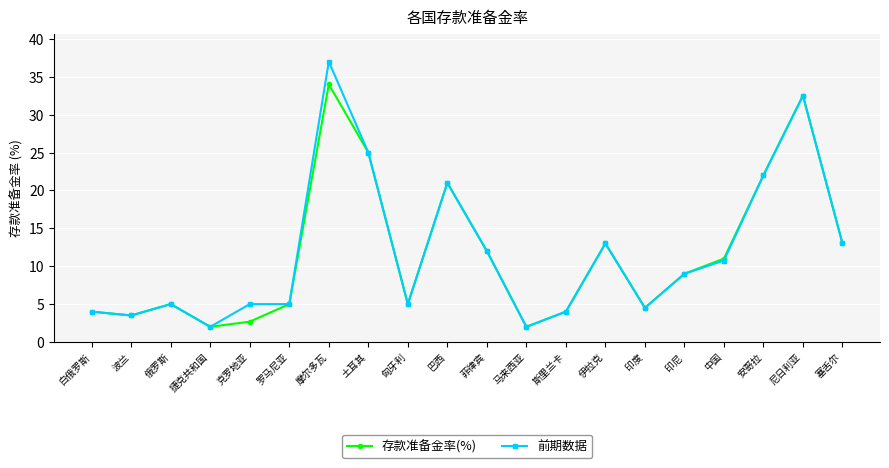

At which category is the sum across all series the highest?

摩尔多瓦